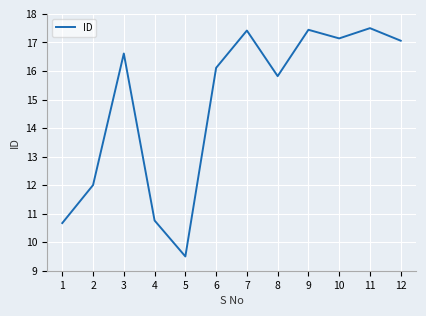

What is the sum of the values at 5 and 6?

25.6